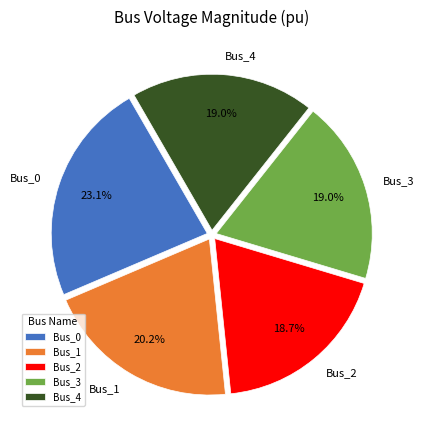

What is the ratio of the value at Bus_1 to the value at Bus_0?

0.9